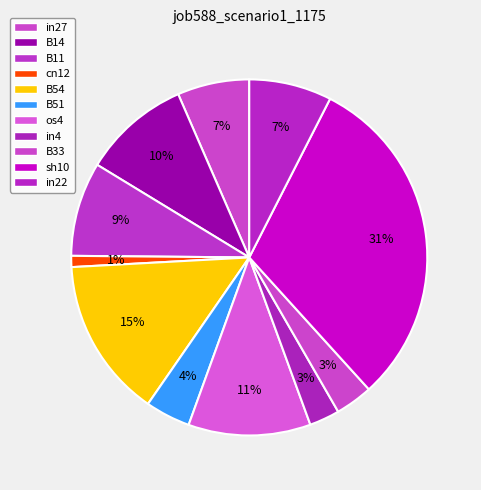

To the nearest percent, what portion does in4 represent?

3%